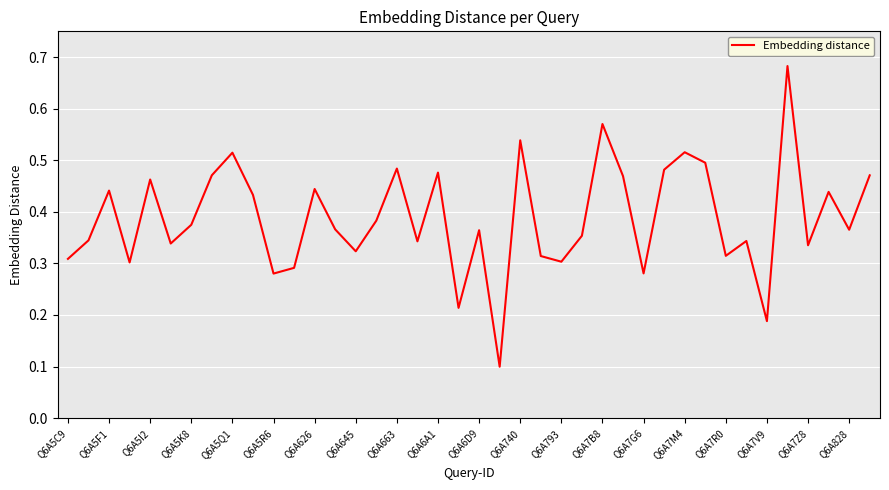

What is the maximum value shown in the chart?

0.7